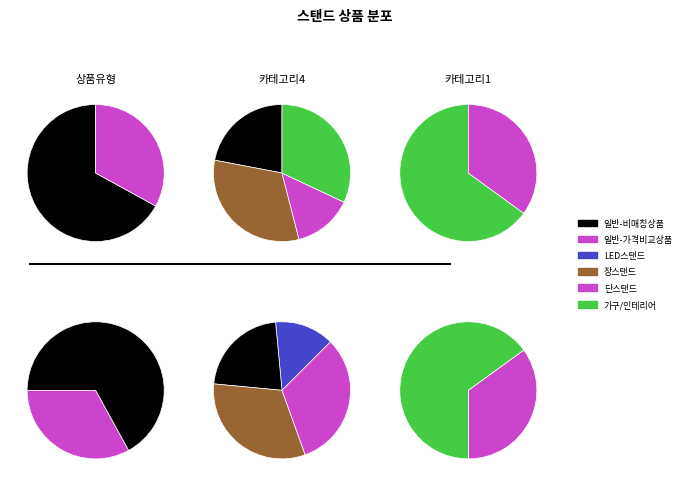

Count the number of slices in the pie.

2